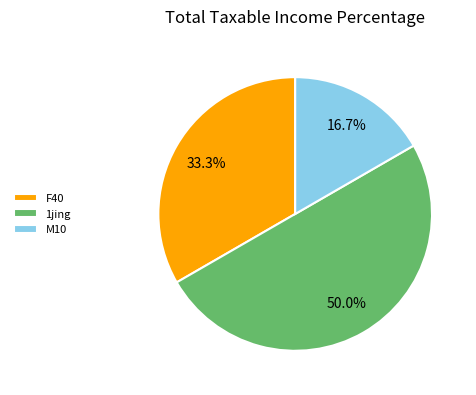

Combined, what portion of the pie is F40 and 1jing?

83.3%